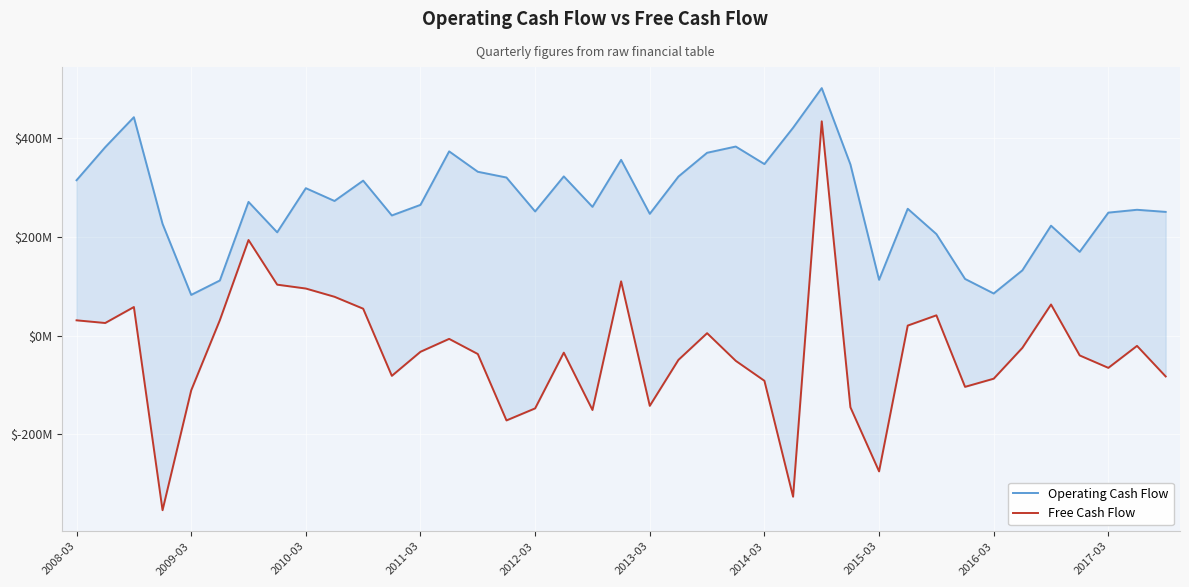

What value does the Free Cash Flow series have at 33, to the nearest 100?

-24920000